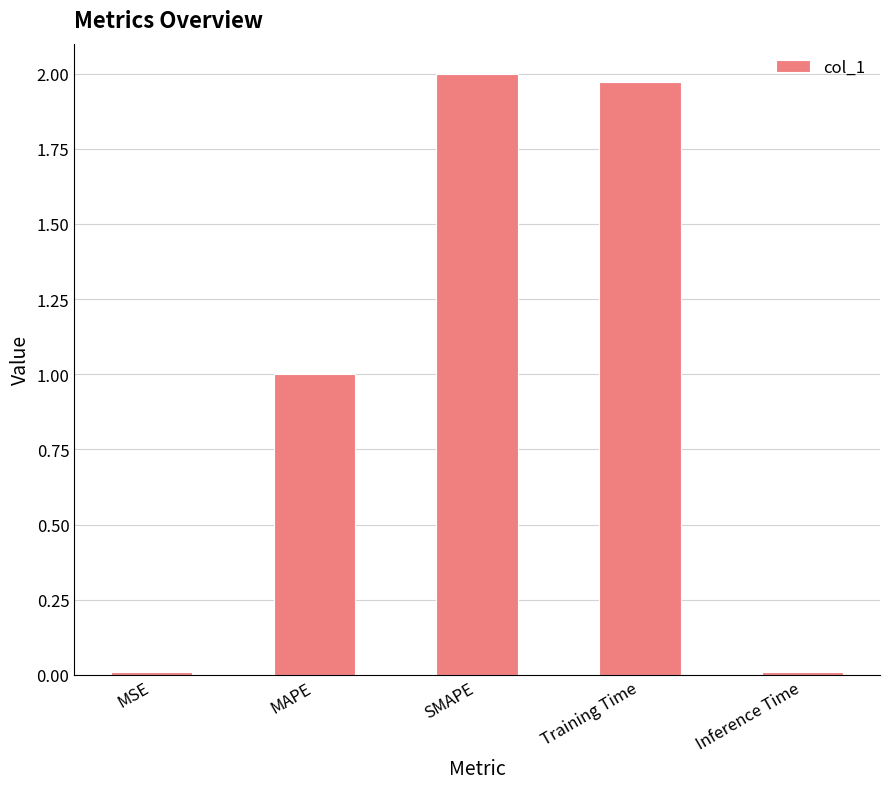

Count the number of categories in the chart.

5